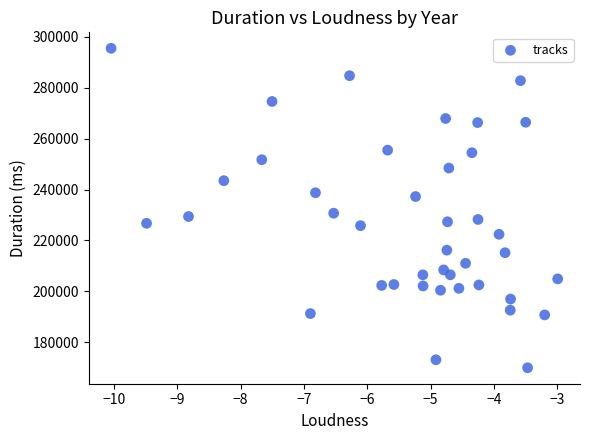

What is the range of Y values (max minus min)?

125597